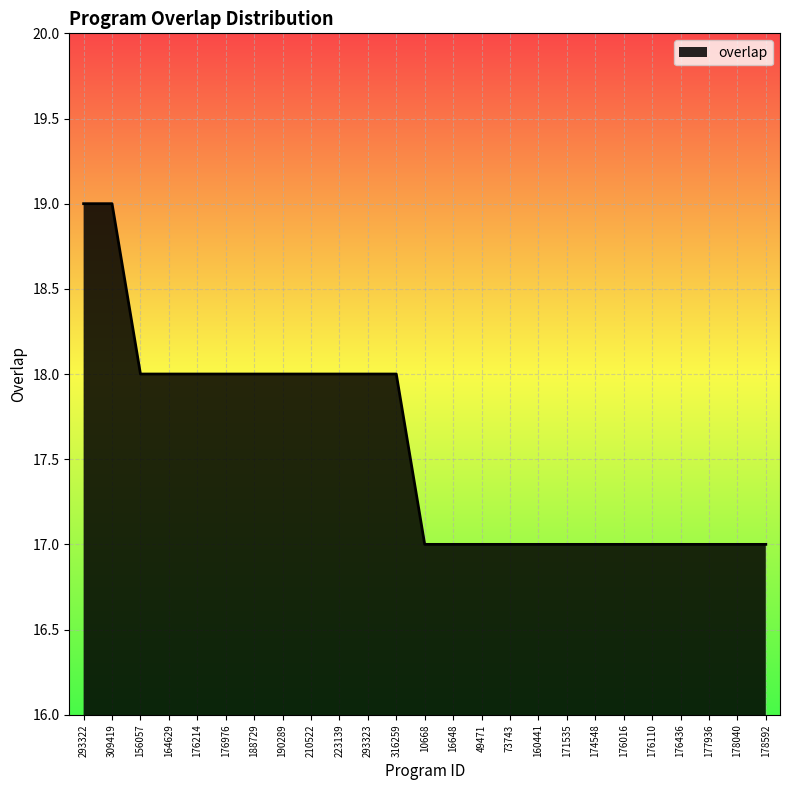

What is the difference between the maximum and minimum values?

2